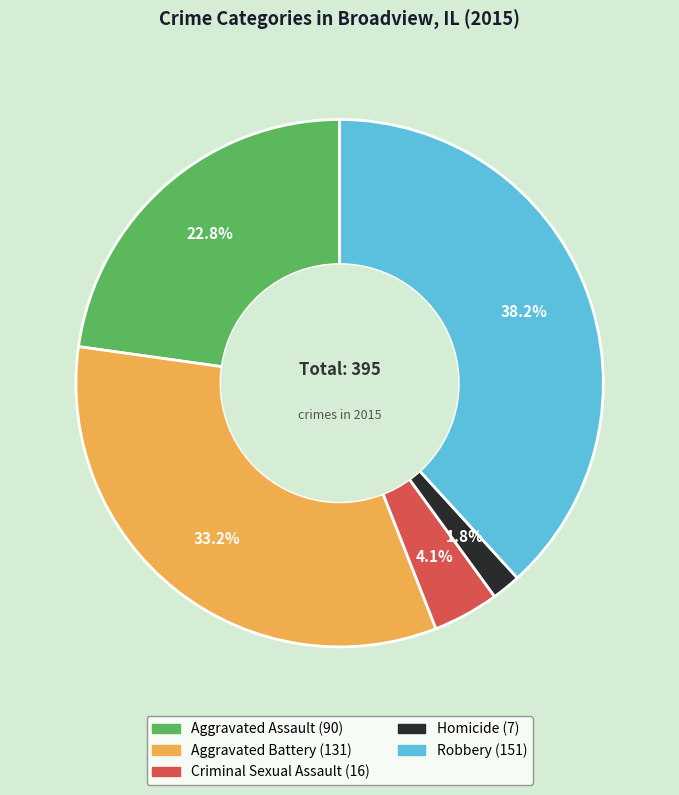

True or false: Homicide accounts for 9% of the total.

False